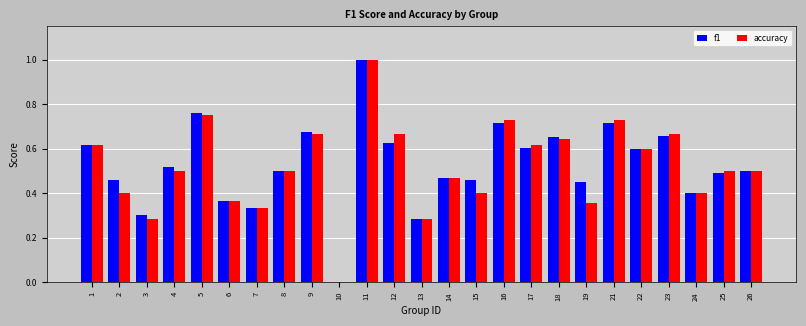

Does the chart contain stacked bars?

No